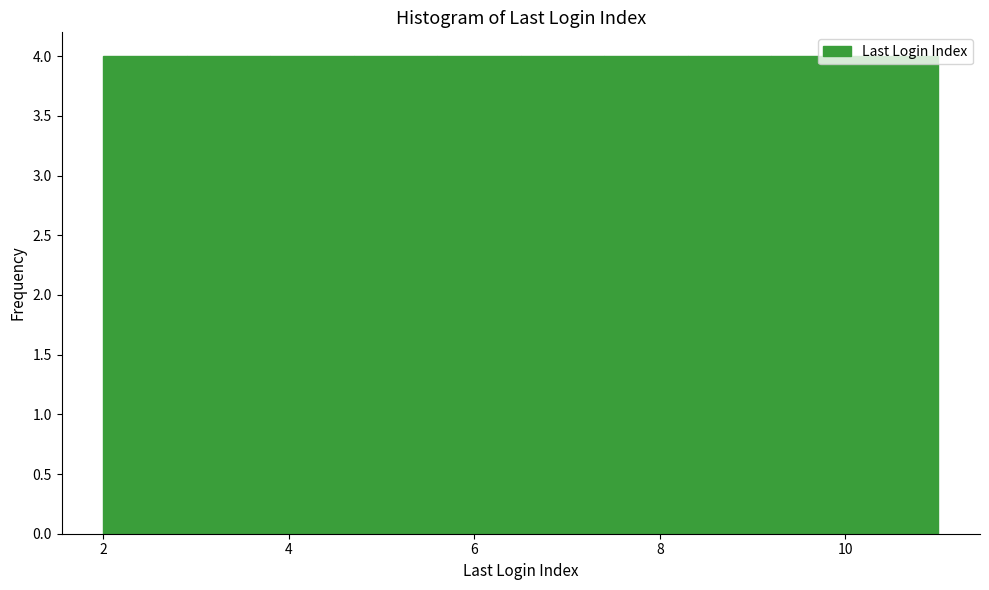

Reading left to right, list every bar in this chart as the range it spans on the x-axis followed by its height. Neither the bar edges nor the heights are printed on the chart, so give them approximately, as read against the axes.

2.0 to 2.9: 4
2.9 to 3.8: 4
3.8 to 4.7: 4
4.7 to 5.6: 4
5.6 to 6.5: 4
6.5 to 7.4: 4
7.4 to 8.3: 4
8.3 to 9.2: 4
9.2 to 10.1: 4
10.1 to 11.0: 4